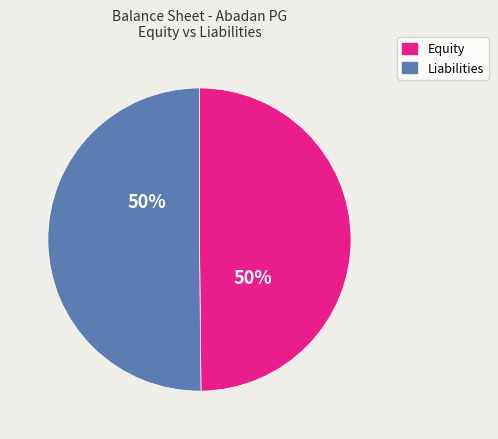

To the nearest percent, what is the average slice percentage?

50%